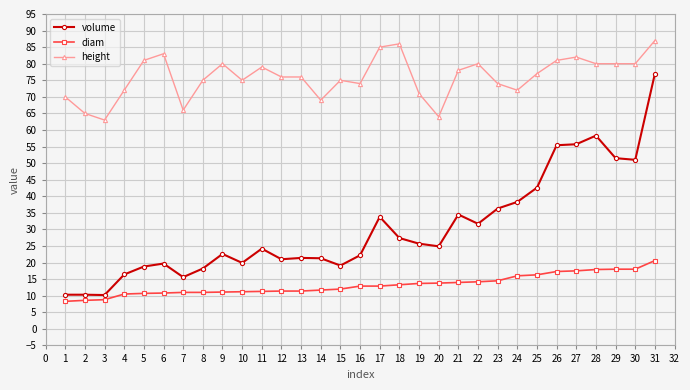

What is the spread (max minus min) of values at 25?

60.7